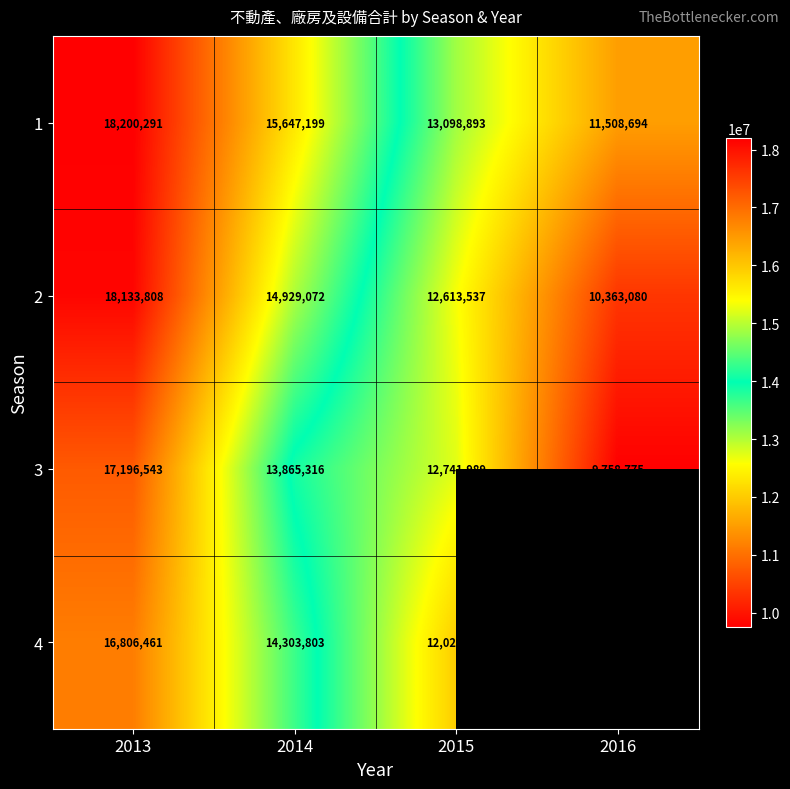

What is the greatest value displayed?

18200291.0